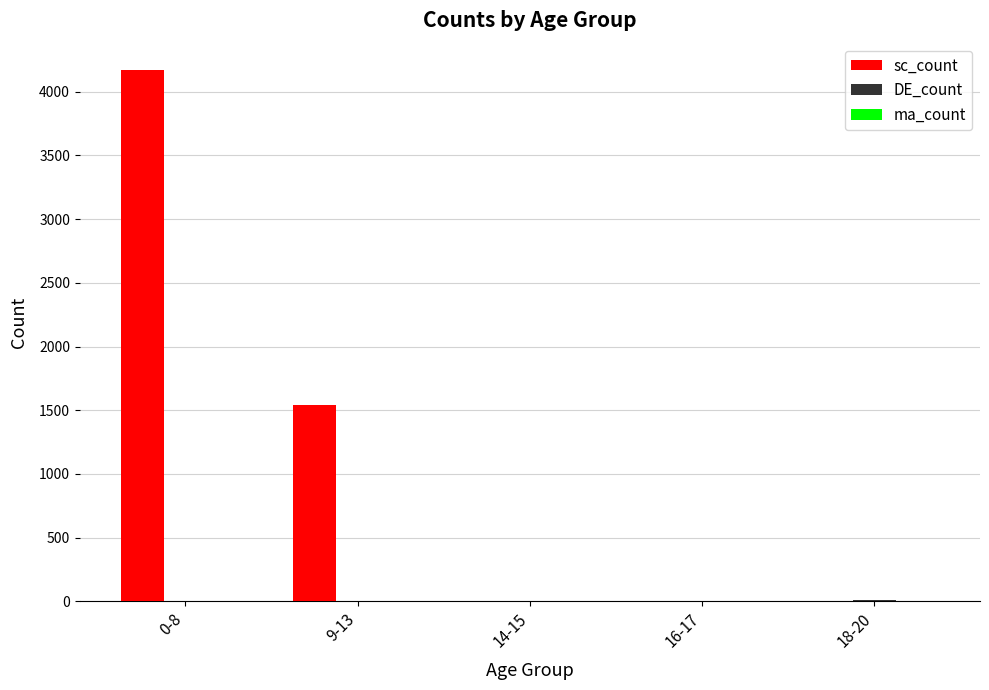

At which label is sc_count closest to 2084?

9-13